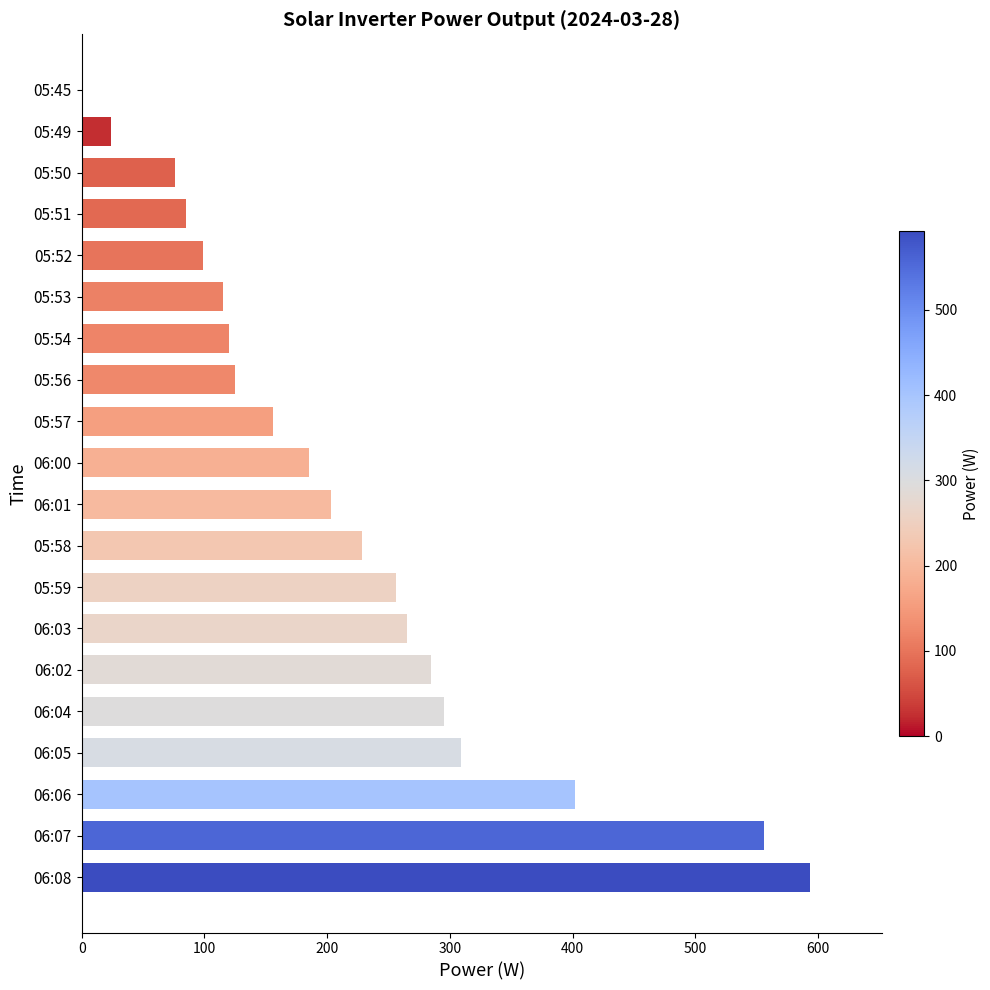

What is the change in value from 06:07 to 06:05?

-247